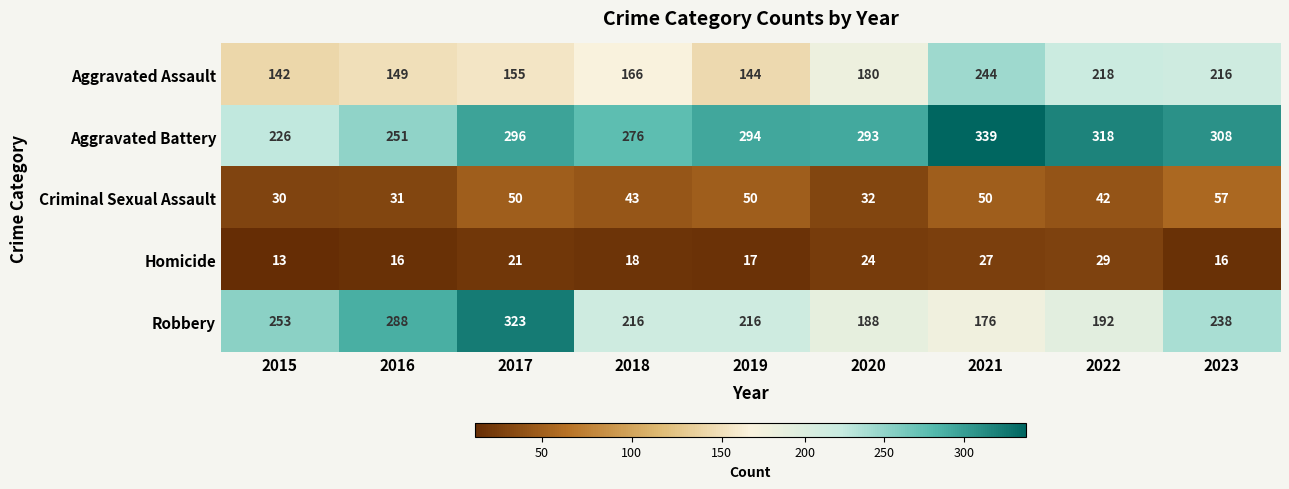

What is the lowest value of the Robbery series?

176